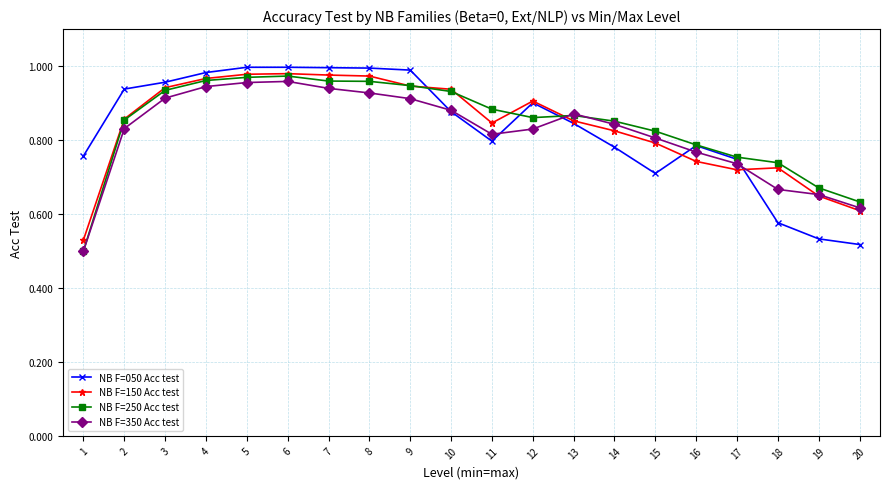

Does the chart display data point markers on the line(s)?

Yes